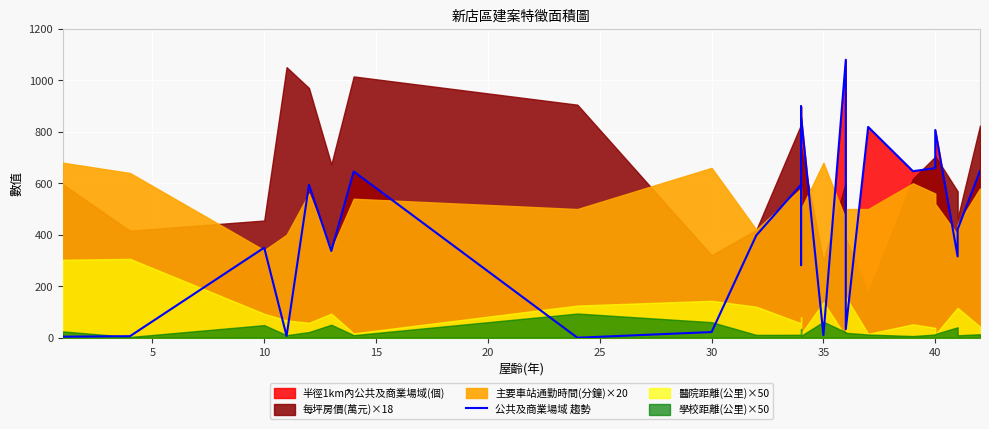

What is the average value?

435